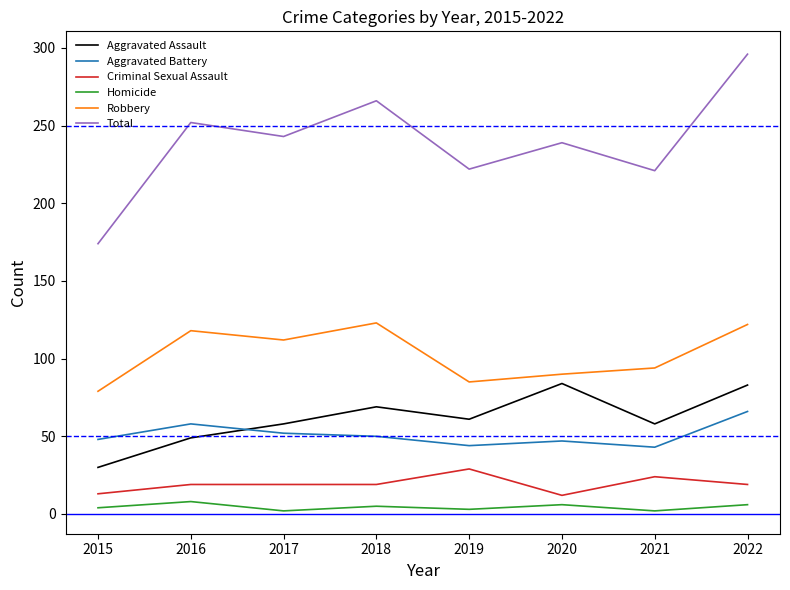

Does the chart display data point markers on the line(s)?

No